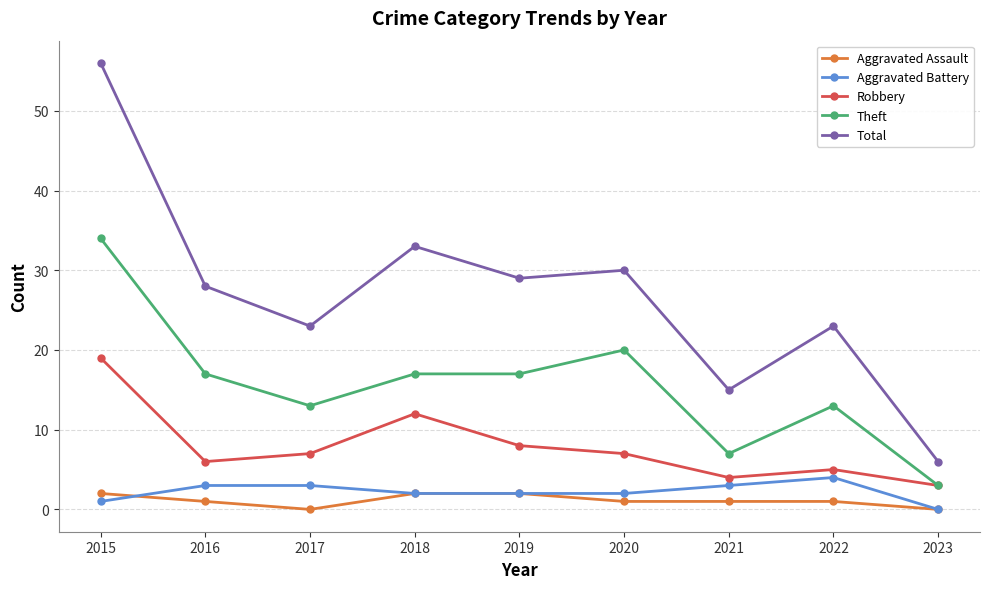

Reading left to right, transcribe all the data shown in this chart.

Aggravated Assault: 2015=2	2016=1	2017=0	2018=2	2019=2	2020=1	2021=1	2022=1	2023=0
Aggravated Battery: 2015=1	2016=3	2017=3	2018=2	2019=2	2020=2	2021=3	2022=4	2023=0
Robbery: 2015=19	2016=6	2017=7	2018=12	2019=8	2020=7	2021=4	2022=5	2023=3
Theft: 2015=34	2016=17	2017=13	2018=17	2019=17	2020=20	2021=7	2022=13	2023=3
Total: 2015=56	2016=28	2017=23	2018=33	2019=29	2020=30	2021=15	2022=23	2023=6